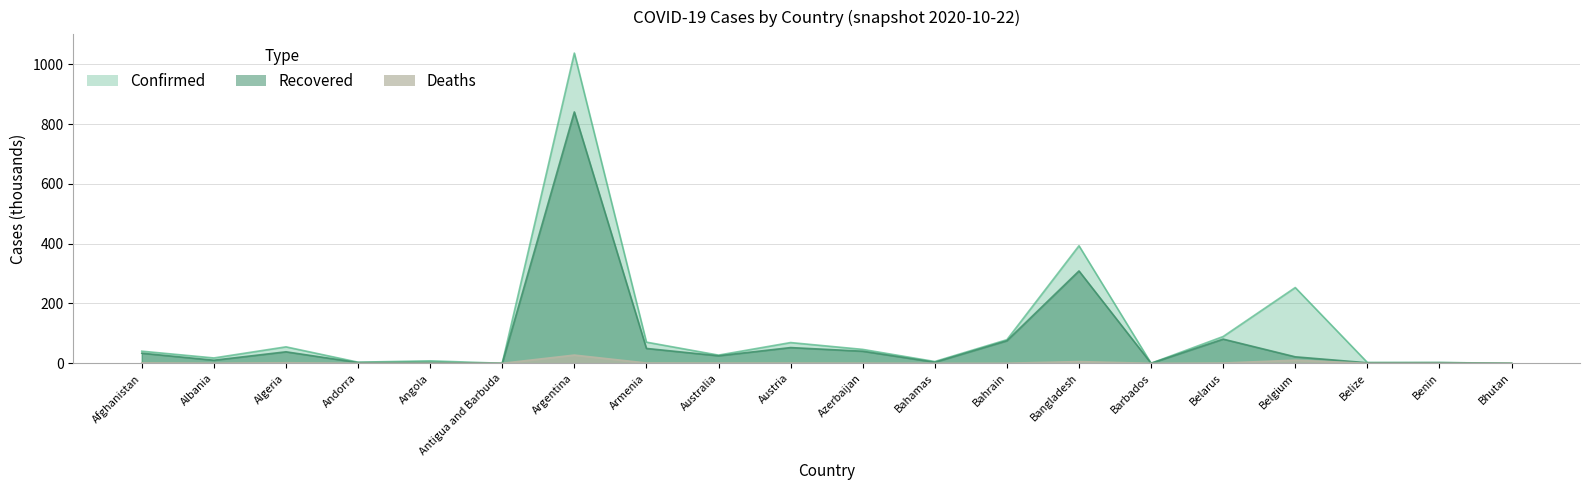

Which has a higher value, Benin or Algeria?

Algeria